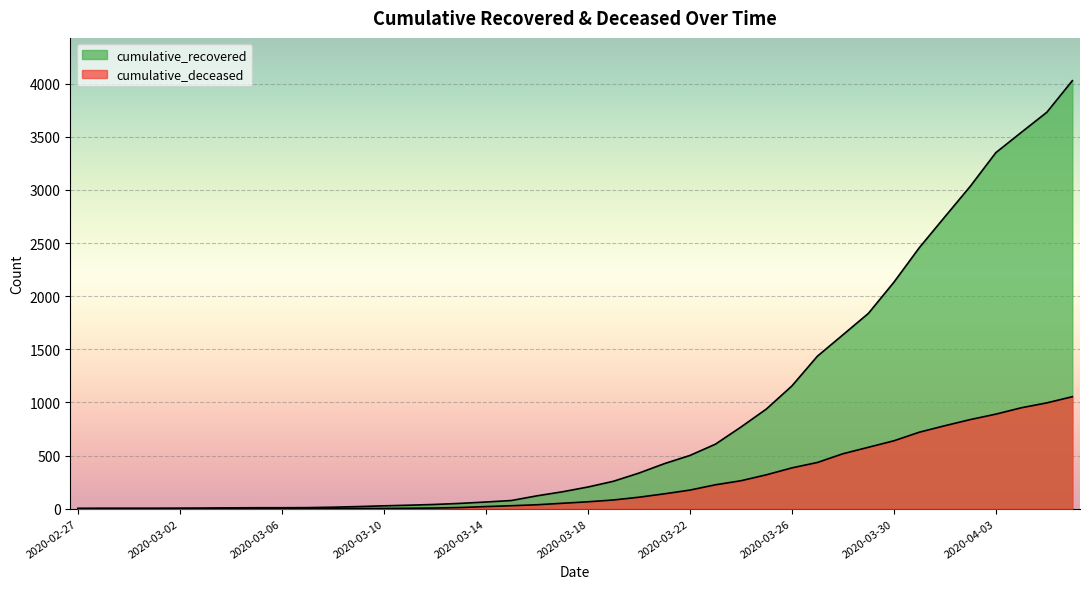

True or false: cumulative_recovered and cumulative_deceased cross at least once.

False